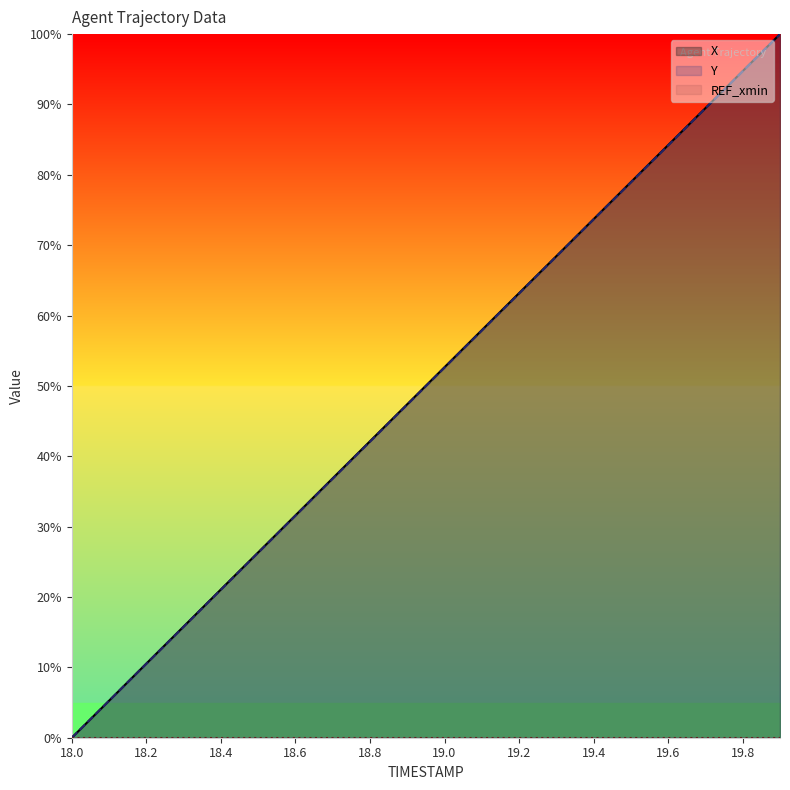

Rank the series at 18.2 from lowest to highest value.

Y, X